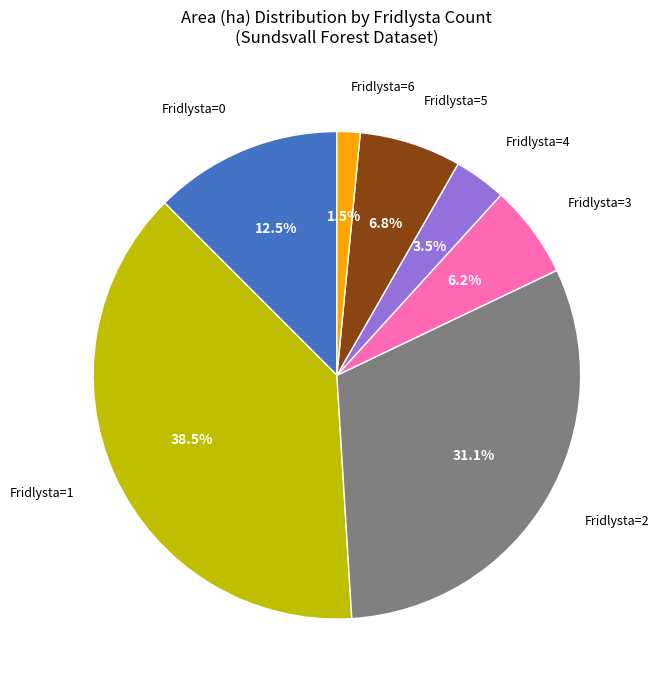

Rank the categories by value from lowest to highest.

Fridlysta=6, Fridlysta=4, Fridlysta=3, Fridlysta=5, Fridlysta=0, Fridlysta=2, Fridlysta=1